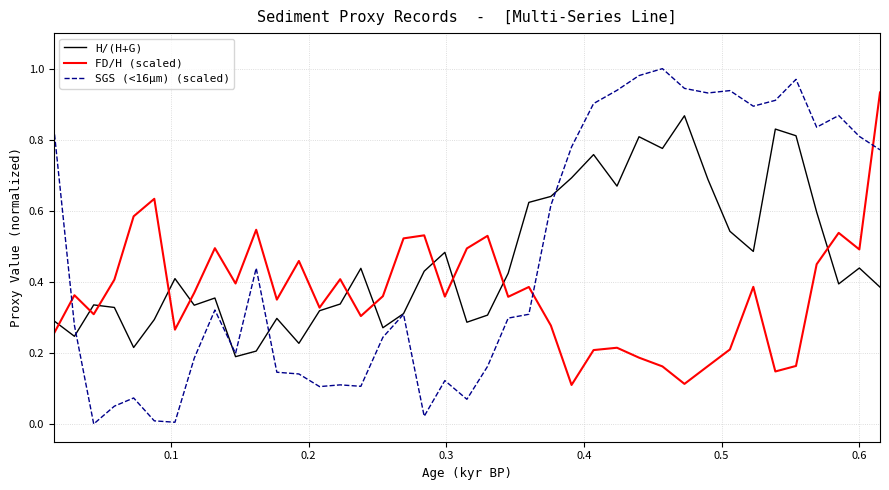

List the series in order of their peak value, lowest first.

H/(H+G), FD/H (scaled), SGS (<16μm) (scaled)